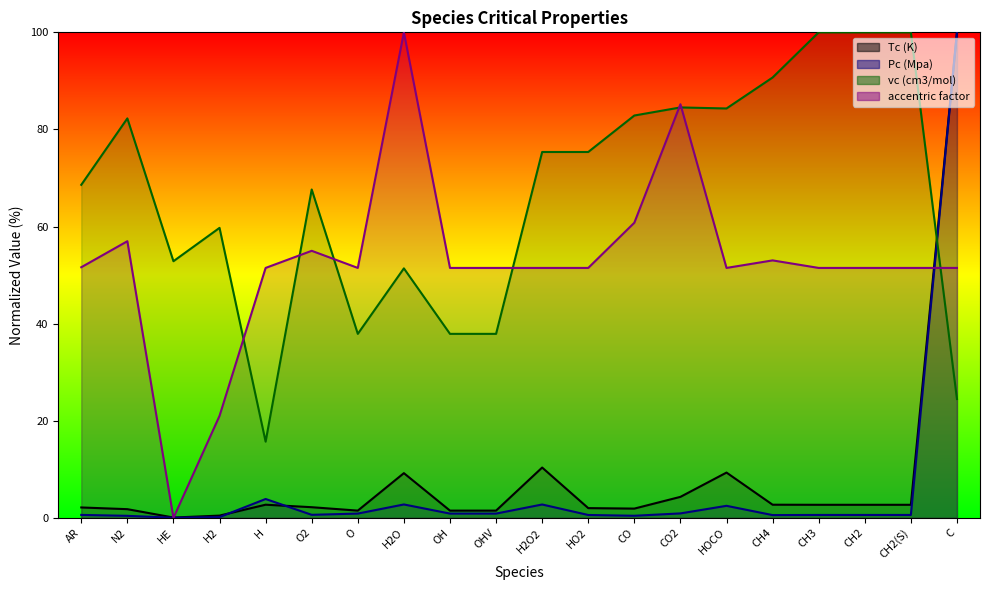

What is the difference between the highest and lowest values at O2?

67.0